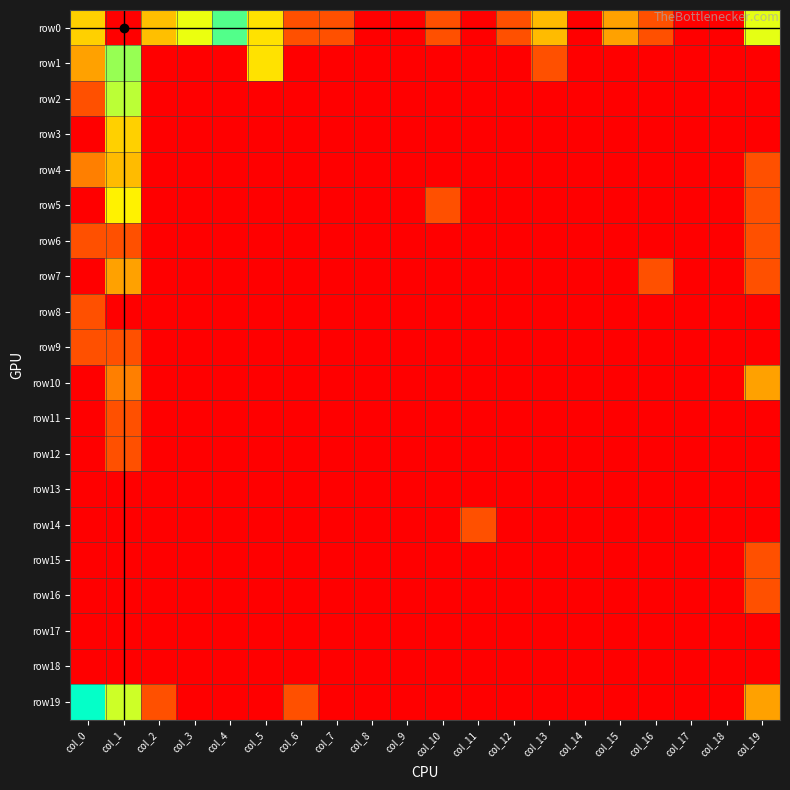

Which series has the largest total across all categories?

row0